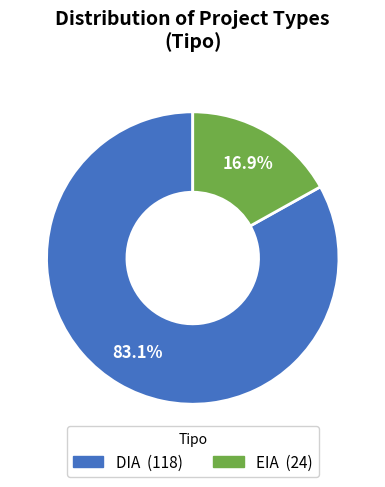

To the nearest percent, what percentage of the pie is EIA?

17%